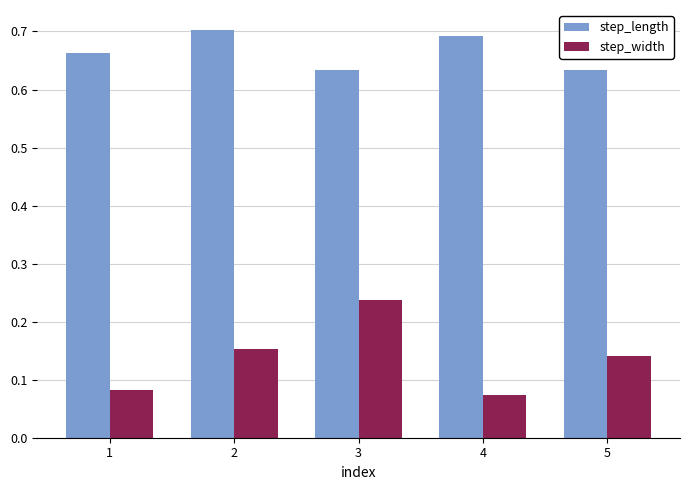

Which series changed the most between 2 and 5?

step_length